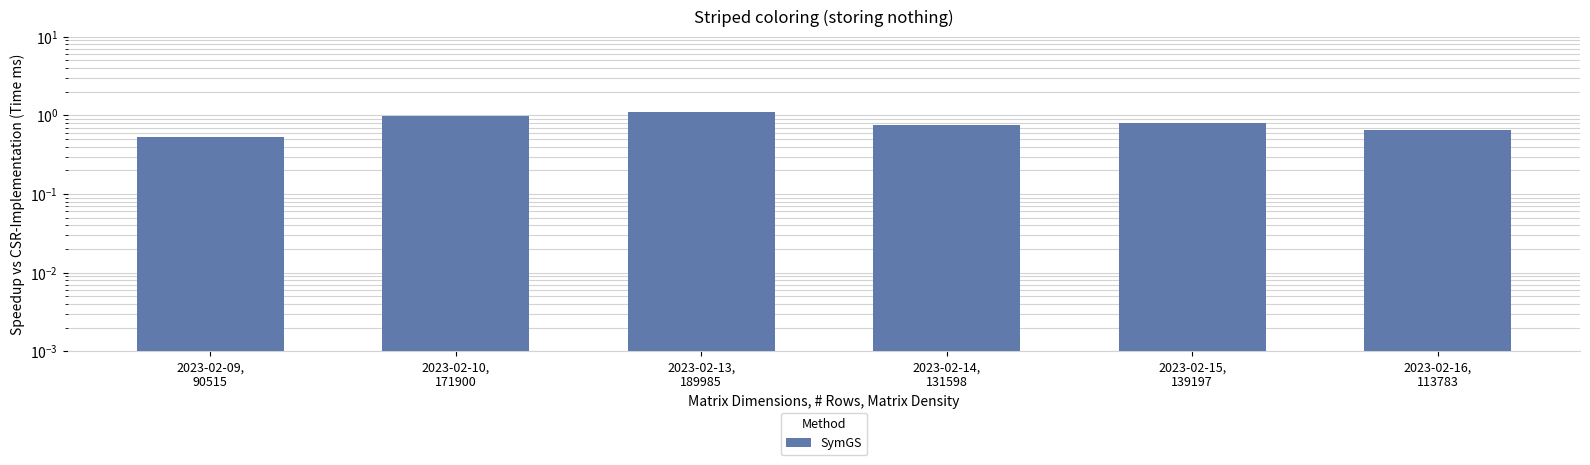

Does the chart contain stacked bars?

No